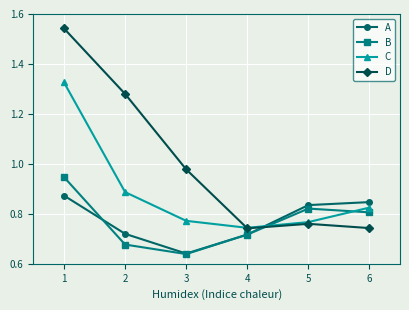

Which category has the lowest value in the C series?

4